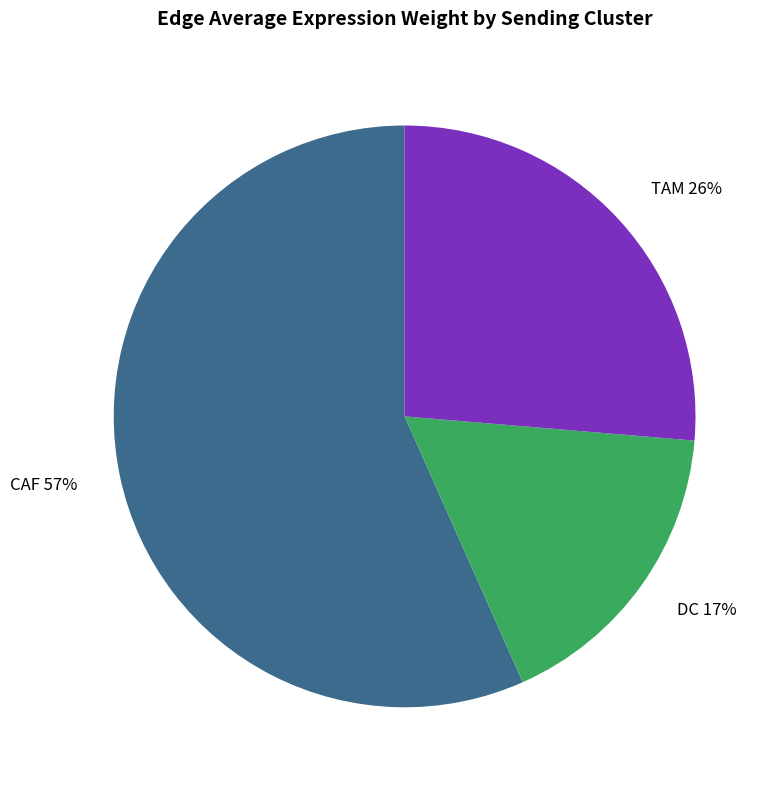

Which category has the biggest portion of the pie?

CAF 57%